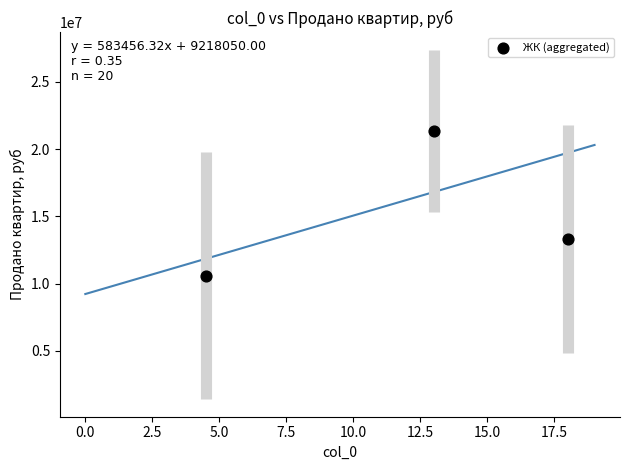

What is the range of Y values (max minus min)?

10778508.6